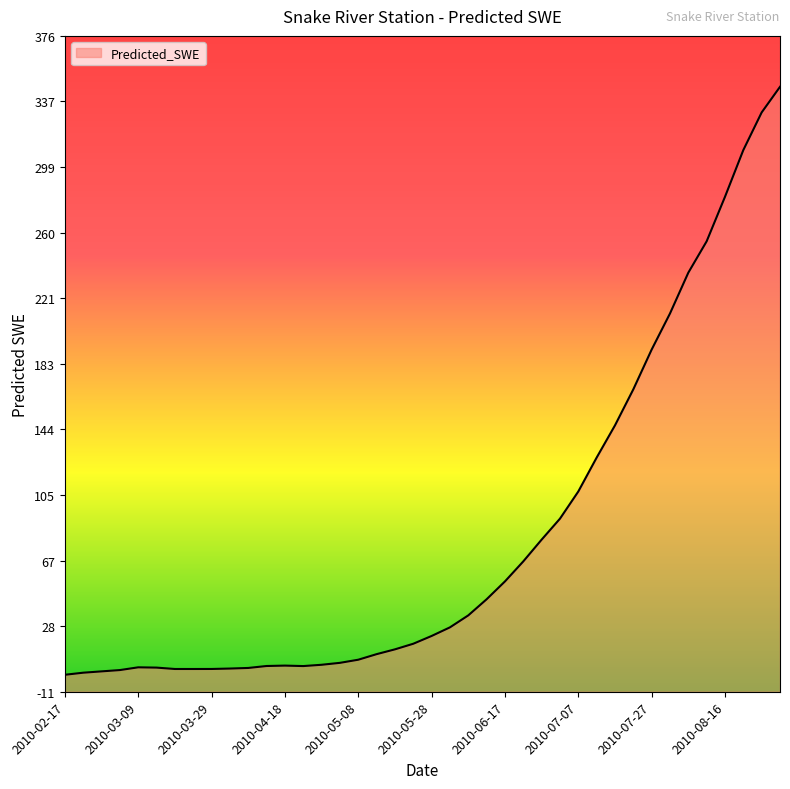

Reading left to right, transcribe all the data shown in this chart.

2010-02-17=-0.6	2010-02-22=0.6	2010-02-27=1.4	2010-03-04=2.2	2010-03-09=3.8	2010-03-14=3.6	2010-03-19=2.8	2010-03-24=2.8	2010-03-29=2.8	2010-04-03=3.1	2010-04-08=3.4	2010-04-13=4.5	2010-04-18=4.8	2010-04-23=4.5	2010-04-28=5.3	2010-05-03=6.4	2010-05-08=8.3	2010-05-13=11.5	2010-05-18=14.4	2010-05-23=17.7	2010-05-28=22.2	2010-06-02=27.3	2010-06-07=34.4	2010-06-12=43.9	2010-06-17=54.4	2010-06-22=66.2	2010-06-27=79.0	2010-07-02=91.4	2010-07-07=107.4	2010-07-12=127.3	2010-07-17=146.3	2010-07-22=167.6	2010-07-27=191.0	2010-08-01=212.2	2010-08-06=236.3	2010-08-11=254.8	2010-08-16=281.0	2010-08-21=308.5	2010-08-26=330.7	2010-08-31=345.8